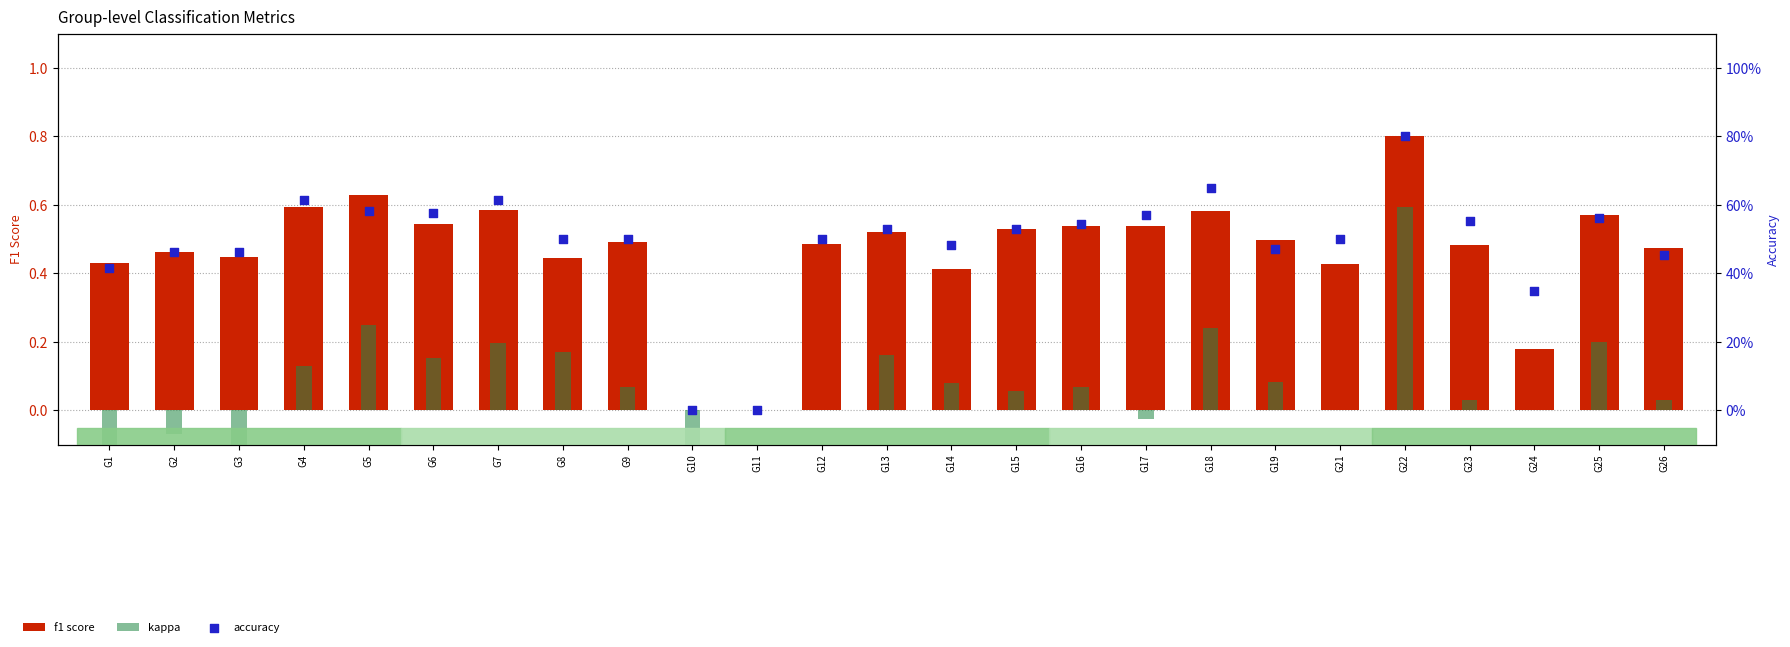

Which series reaches the minimum Y coordinate?

kappa